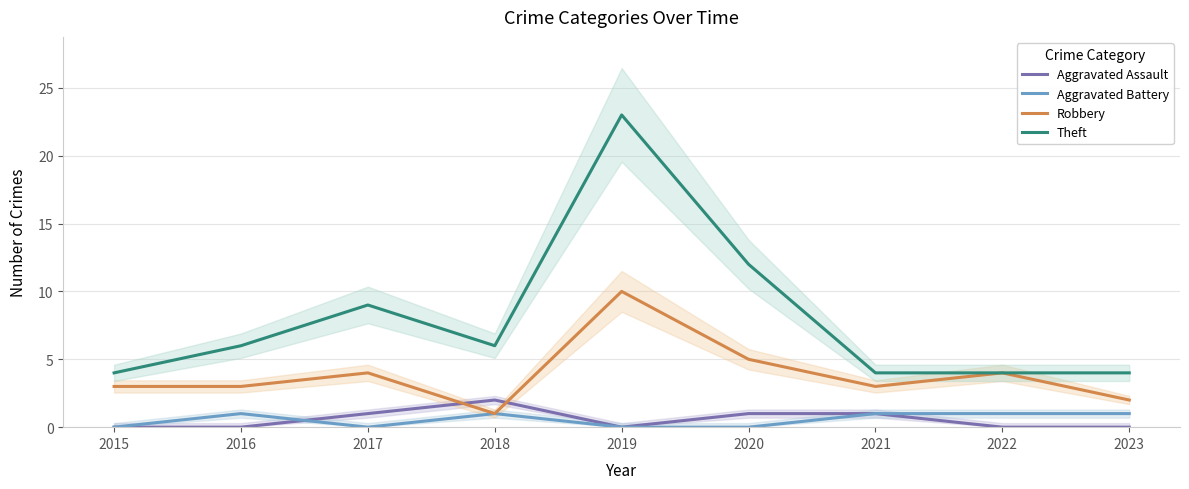

Which label corresponds to the smallest value in the chart?

2015